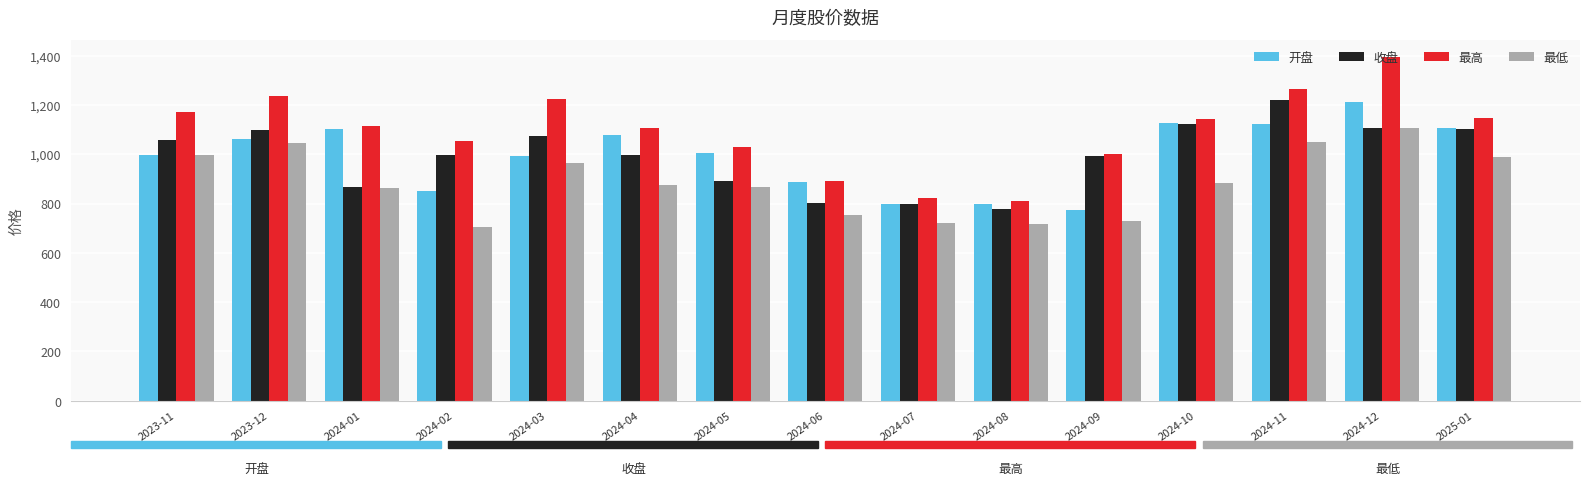

What is the label of the 12th bar from the left?

2024-10